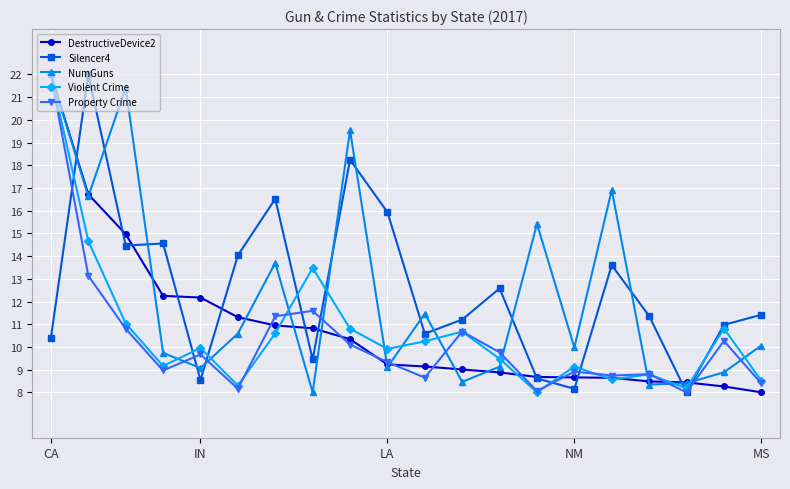

What is the value of the Violent Crime point at the 20th from the left?

8.5